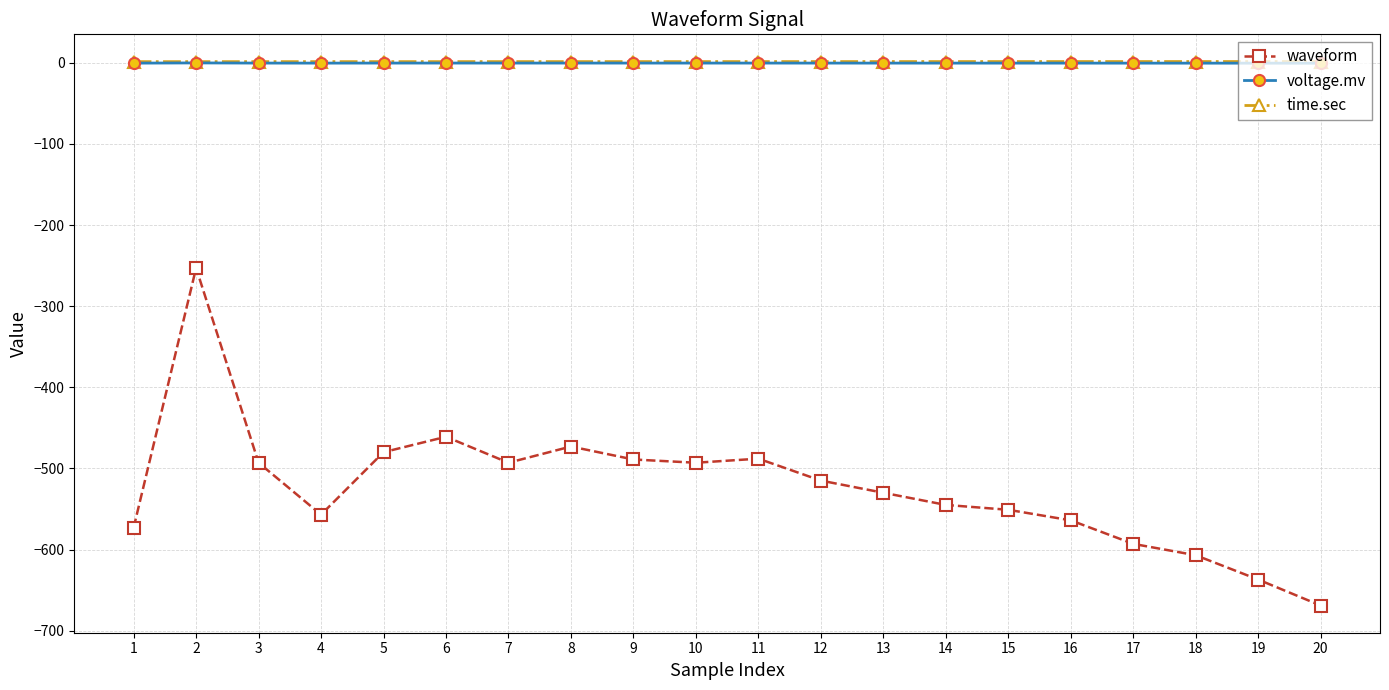

True or false: voltage.mv has more than 2 points higher than both neighbors.

True